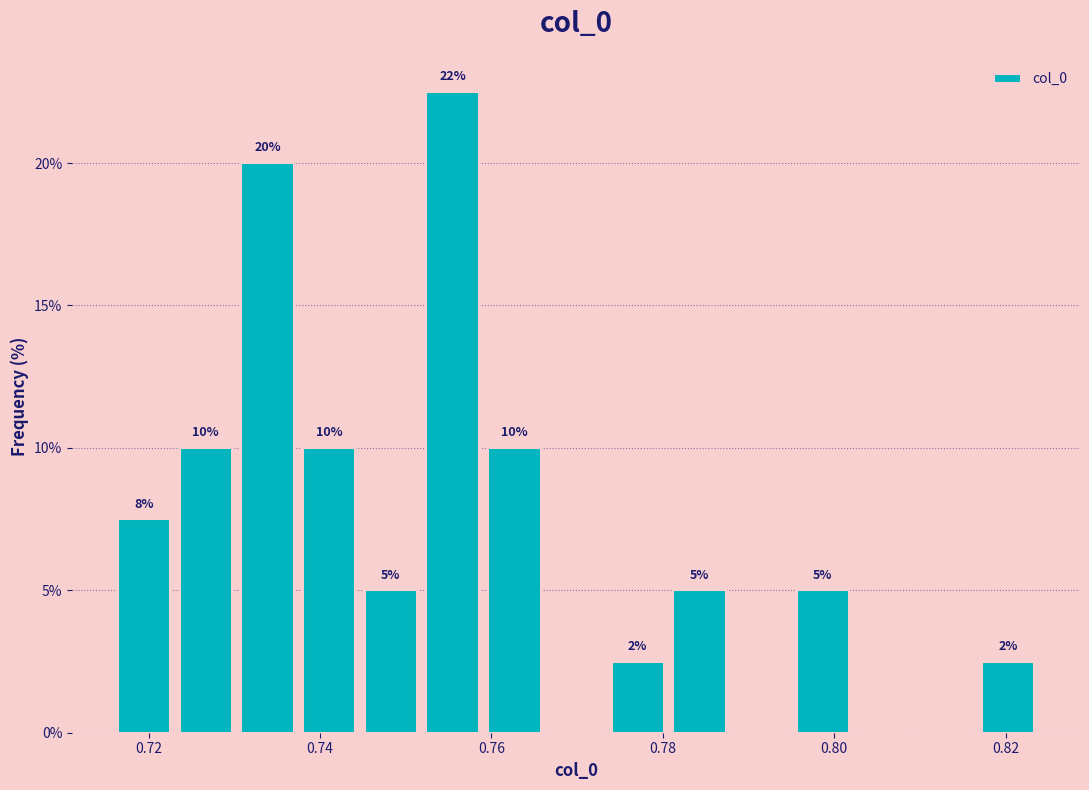

Around what value on the x-axis is the tallest bar? Give the approximate position of its centre, as read against the axis.

0.756